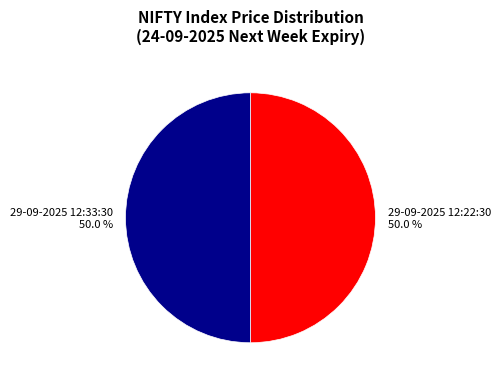

To the nearest percent, what portion does 29-09-2025 12:33:30 represent?

50%